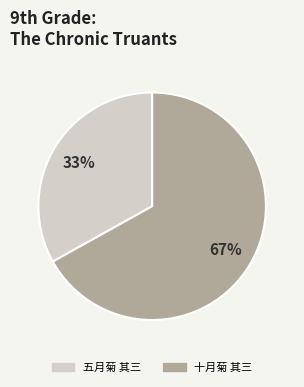

Do 十月菊 其三 and 五月菊 其三 together represent more than half of the pie?

Yes